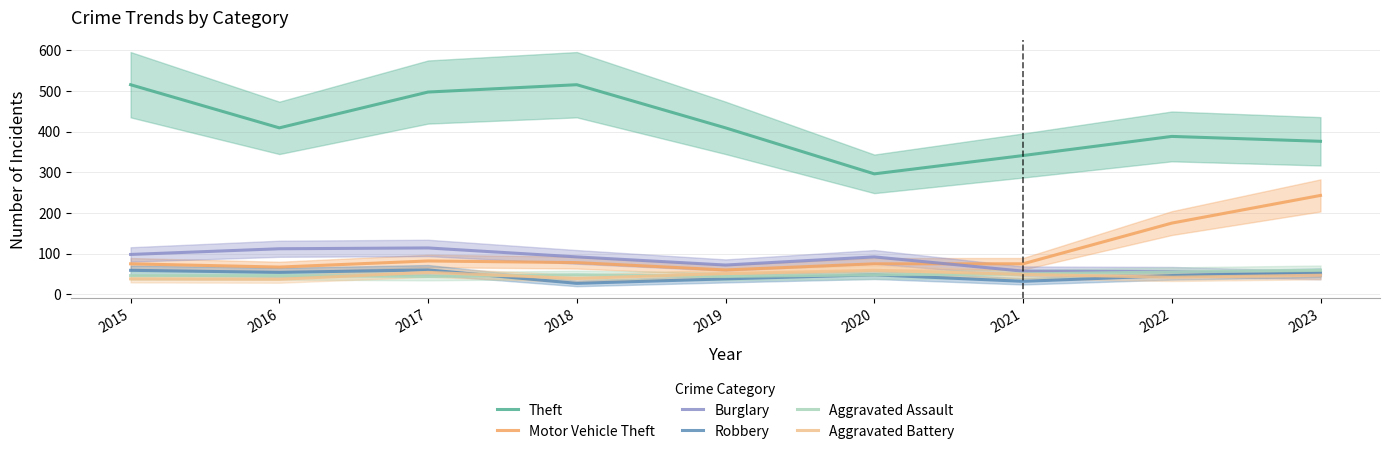

What is the approximate value of Robbery at 2019?

38